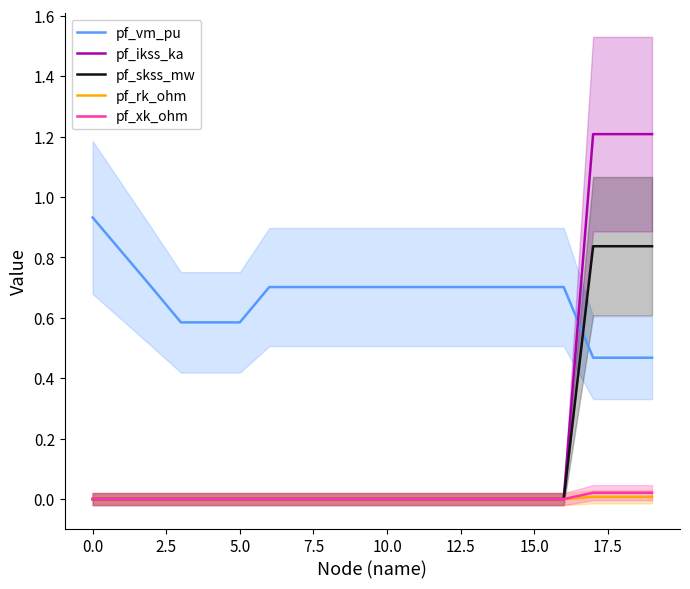

At 11, list the series in order from smallest to largest.

pf_ikss_ka, pf_skss_mw, pf_rk_ohm, pf_xk_ohm, pf_vm_pu